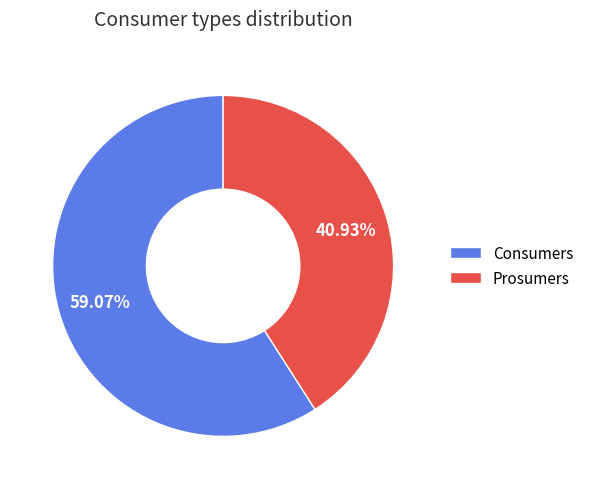

To the nearest percent, what is the average slice percentage?

50%